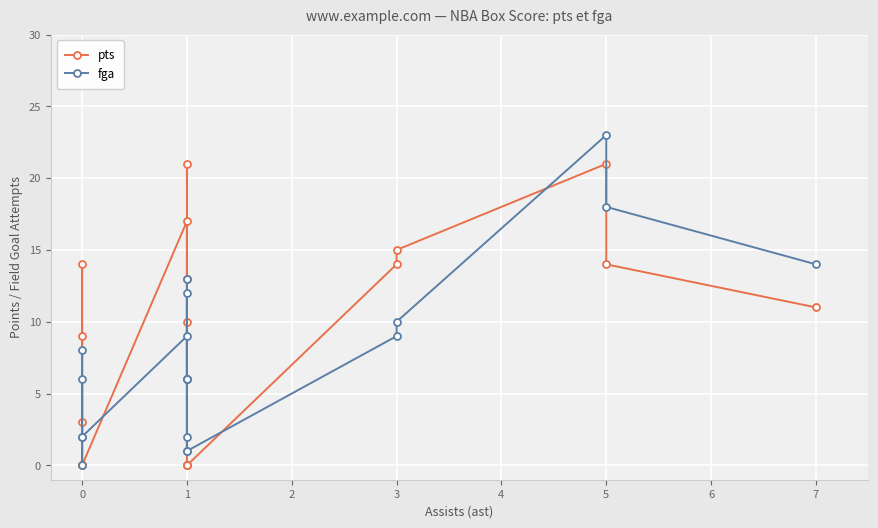

The pts series shows 0 at 0. True or false?

True